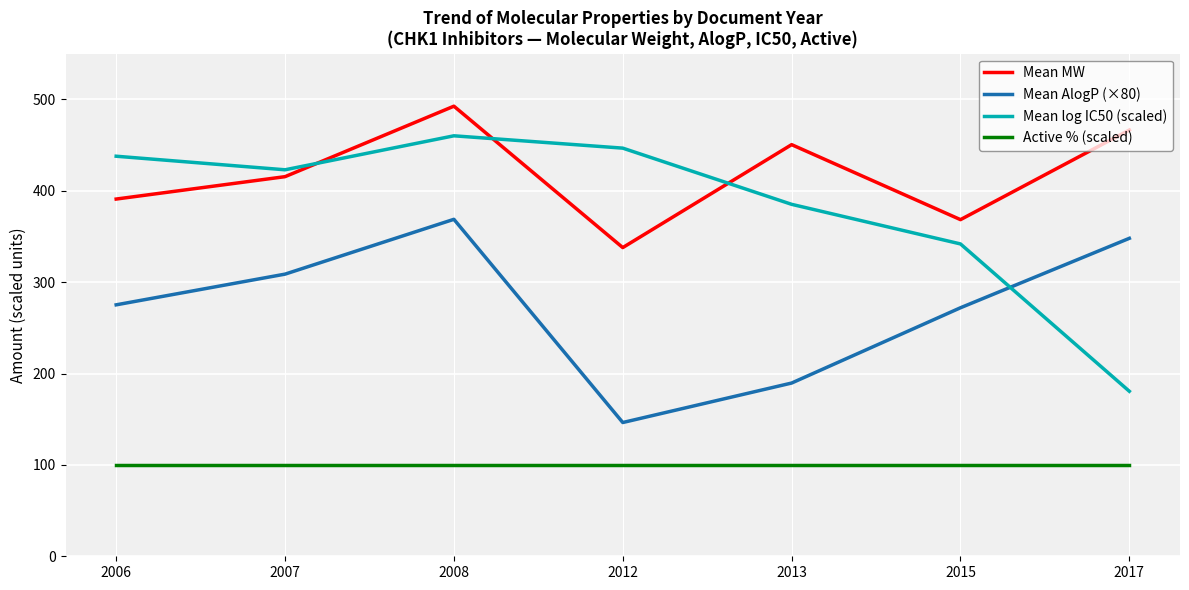

True or false: Mean log IC50 (scaled) and Active % (scaled) cross at least once.

False